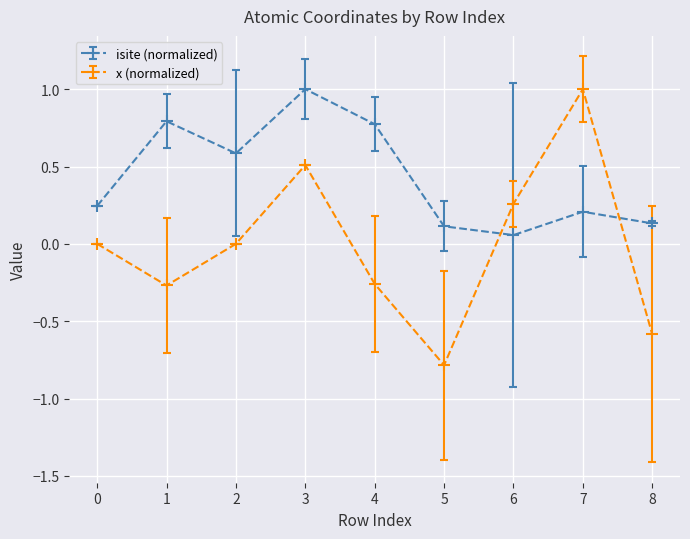

Which series ends up on top after the final intersection of isite (normalized) and x (normalized)?

isite (normalized)